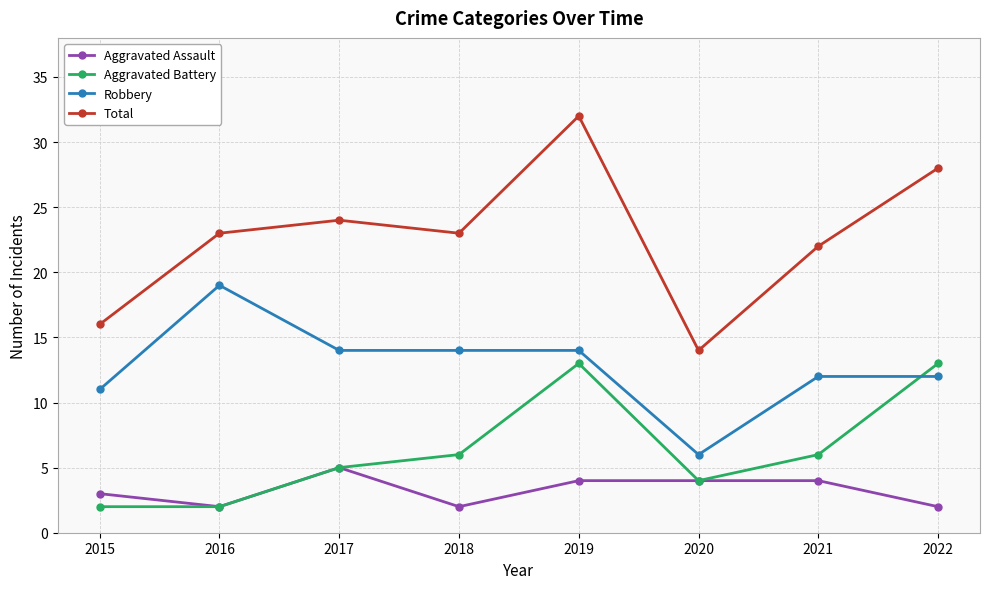

What is the sum of the Robbery values at 2020 and 2018?

20